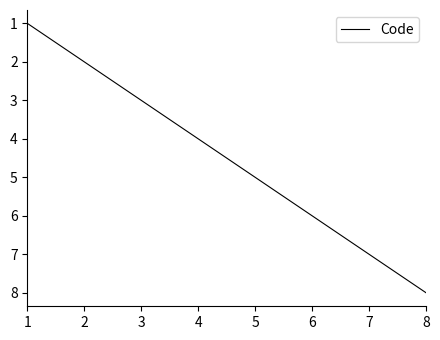

Between 6 and 8, which is larger?

8